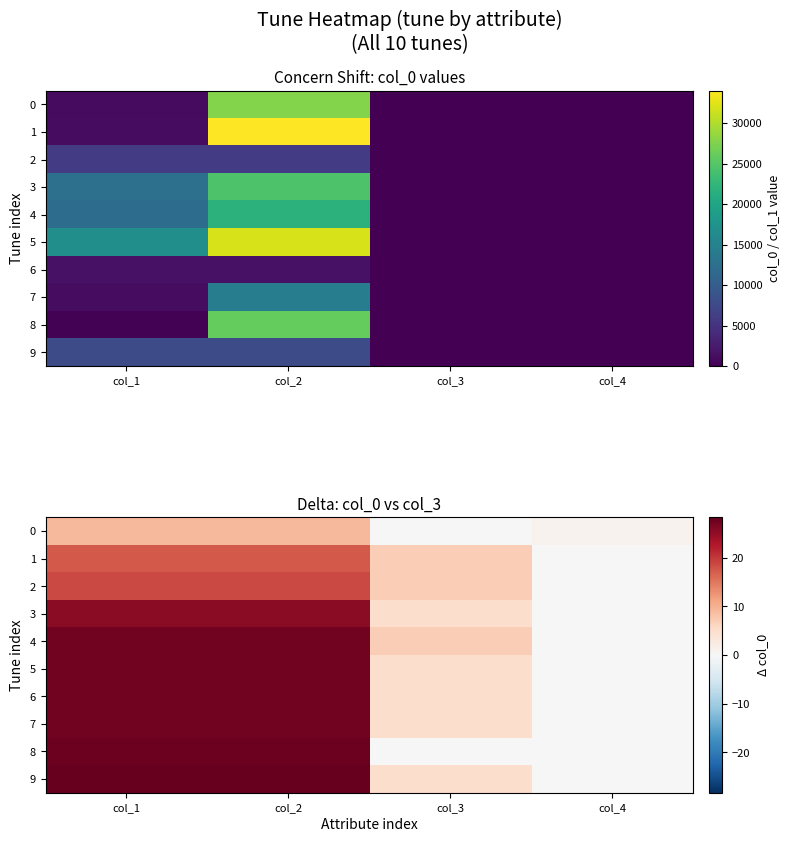

At which label does 4 reach its peak?

col_1